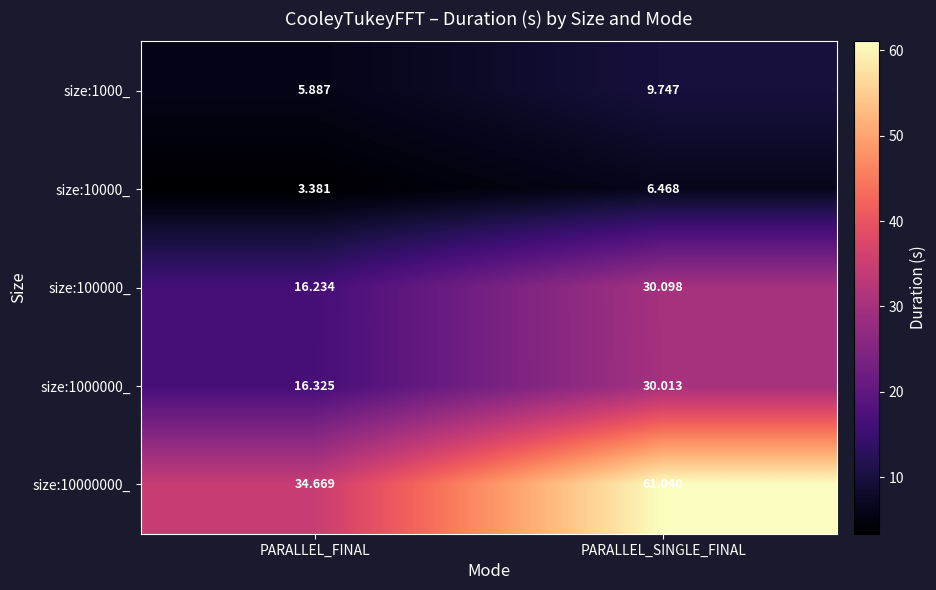

Rank the categories by size:10000_ value from highest to lowest.

PARALLEL_SINGLE_FINAL, PARALLEL_FINAL